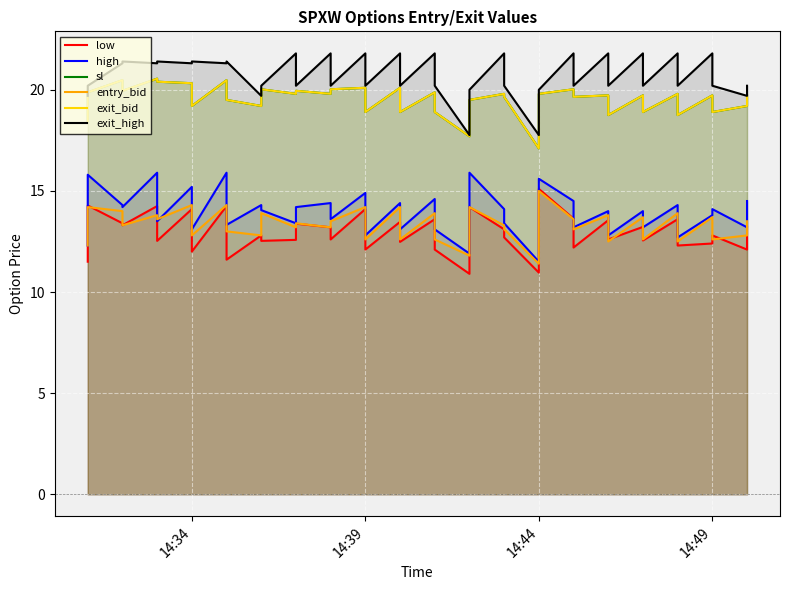

What is the value of the exit_bid point at the 25th from the left?

19.8